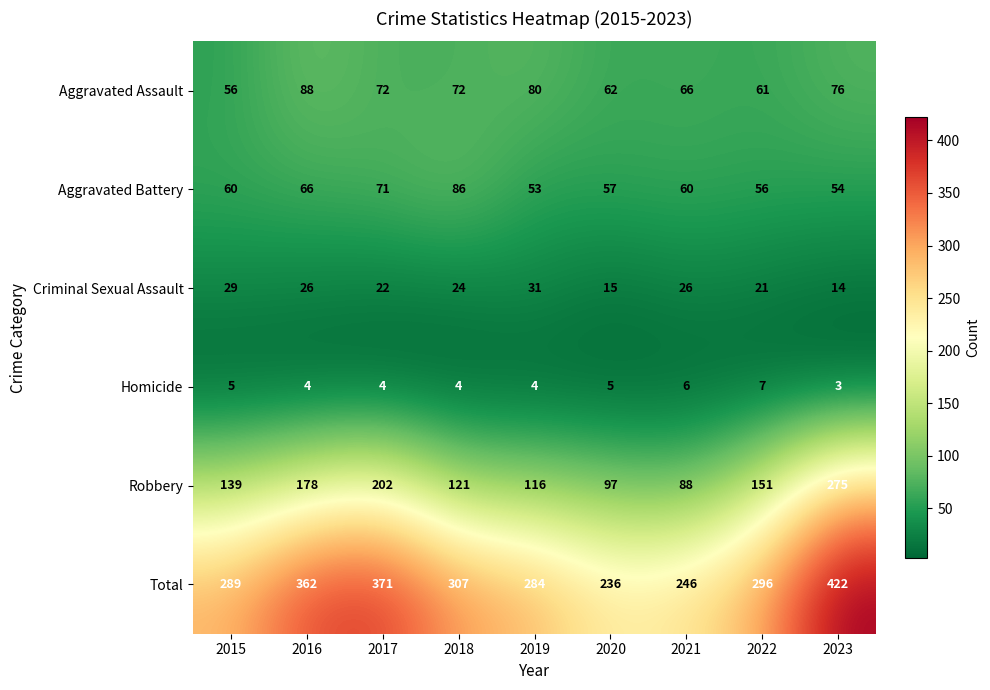

What is the minimum value shown in the chart?

3